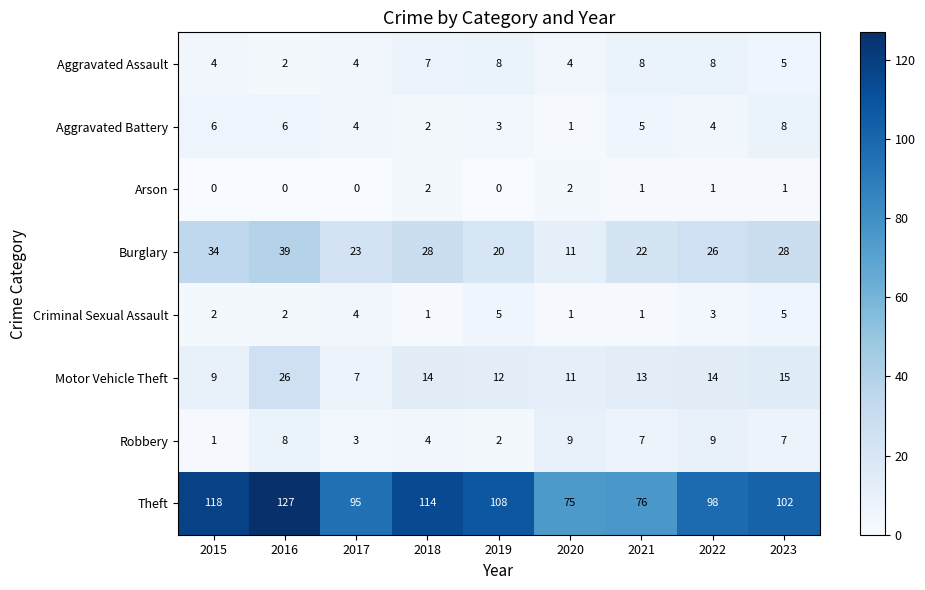

What is the highest value of the Theft series?

127